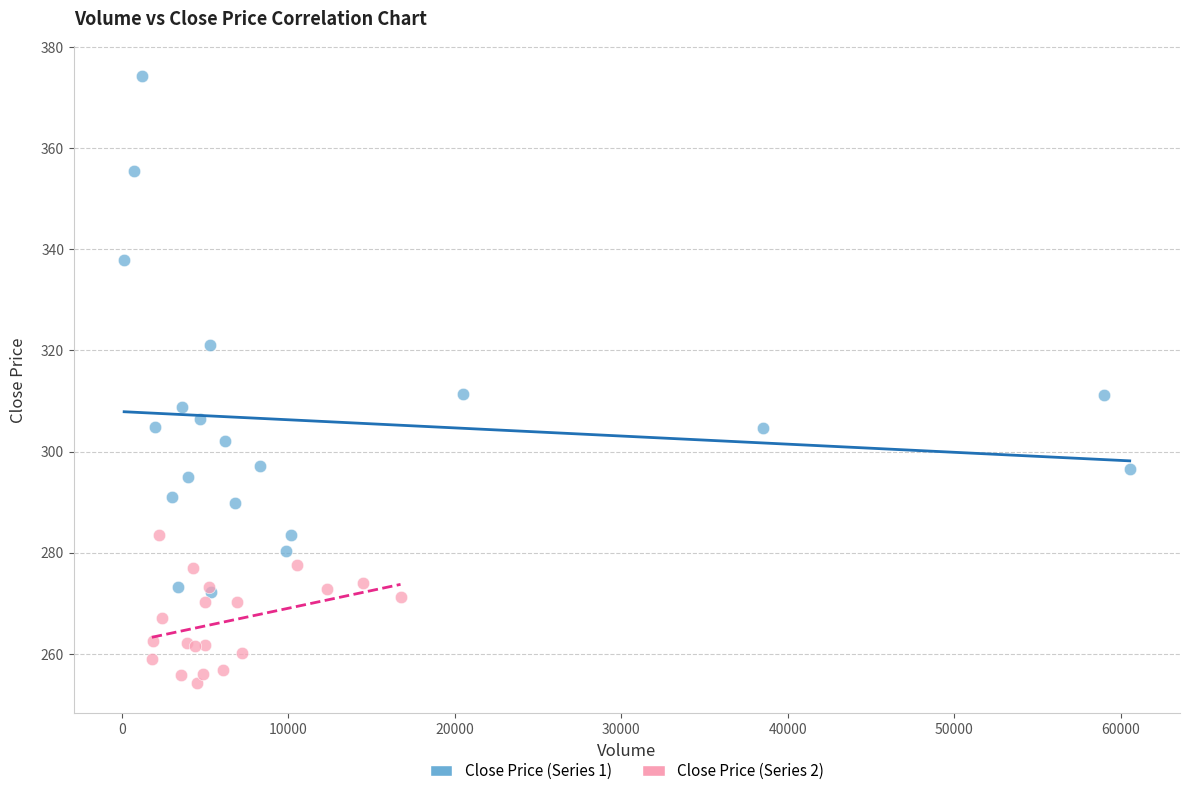

Which series contains the highest Y value?

Close Price (Series 1)